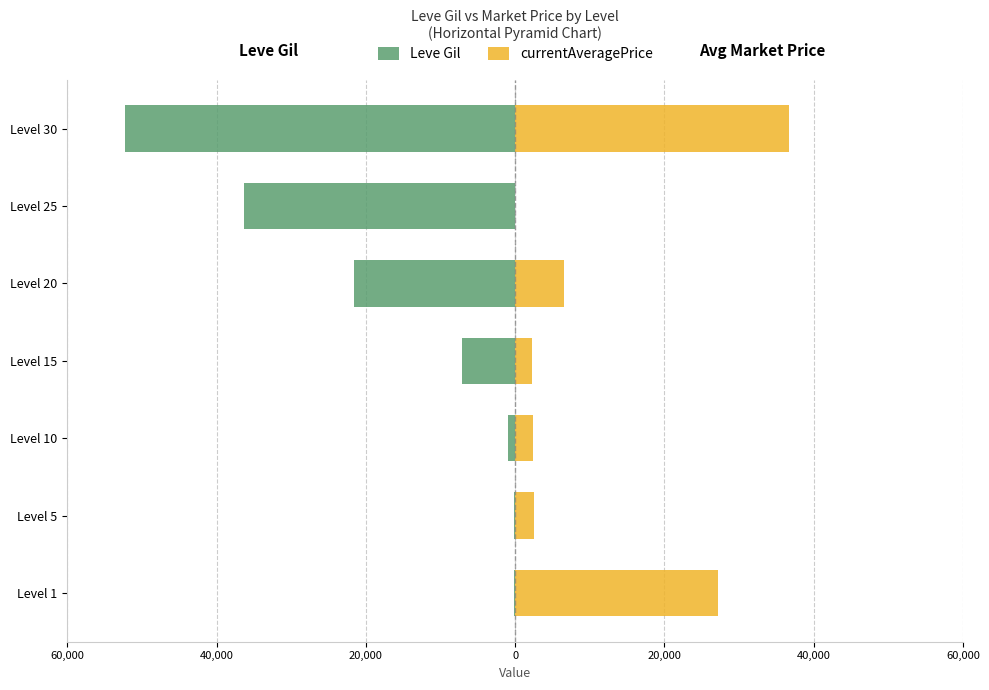

True or false: Leve Gil has a value of -2592 at Level 15.

False